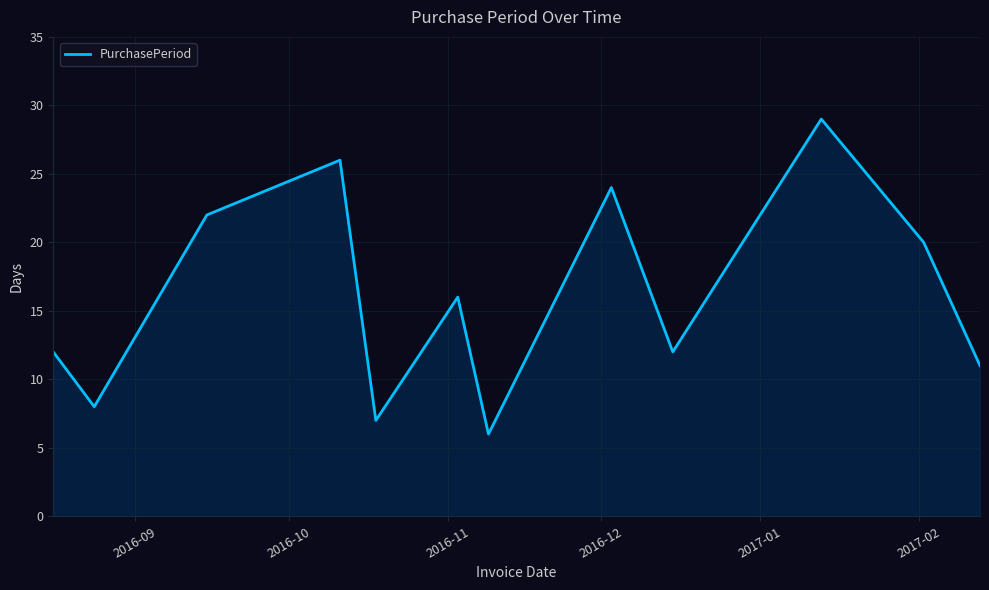

What is the smallest value displayed?

6